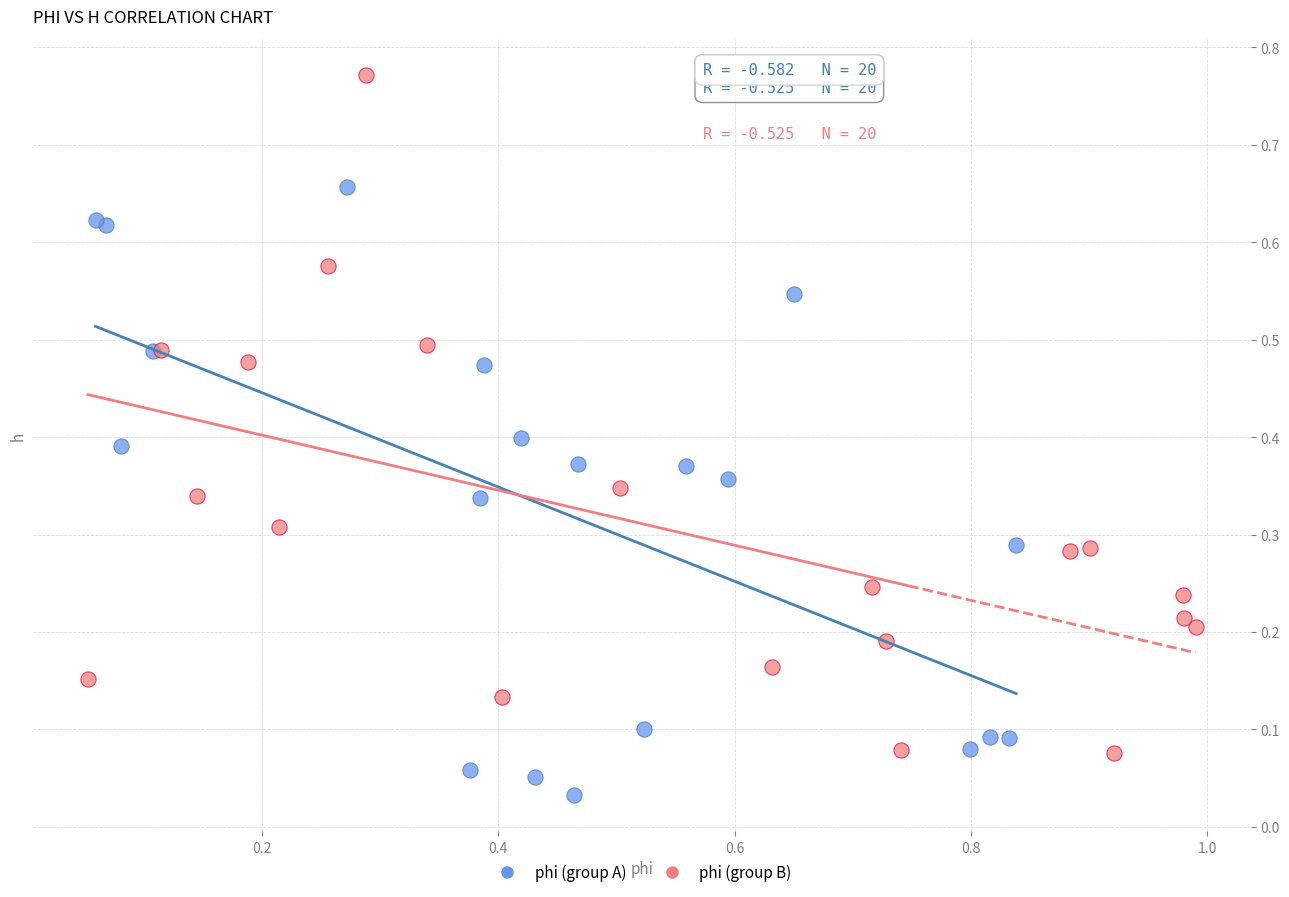

Which series reaches the minimum Y coordinate?

phi (group A)